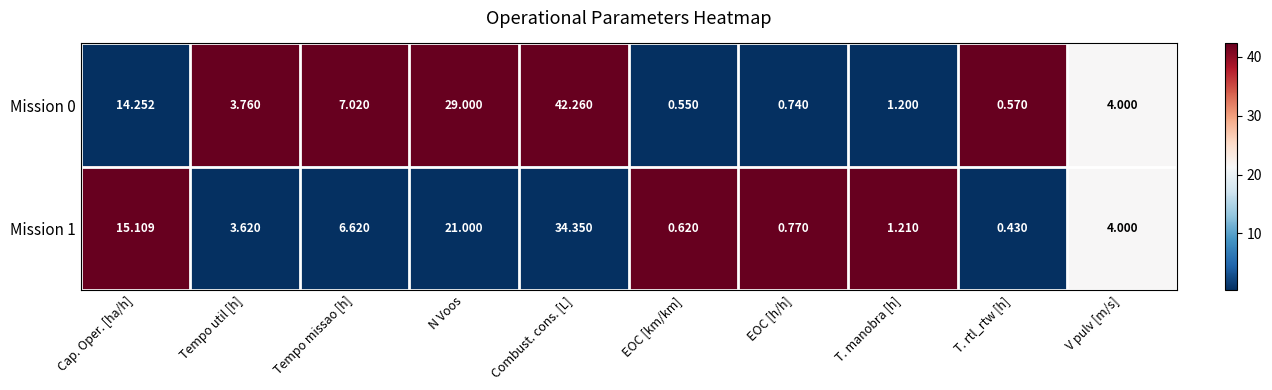

At how many categories does at least one series exceed 0?

10